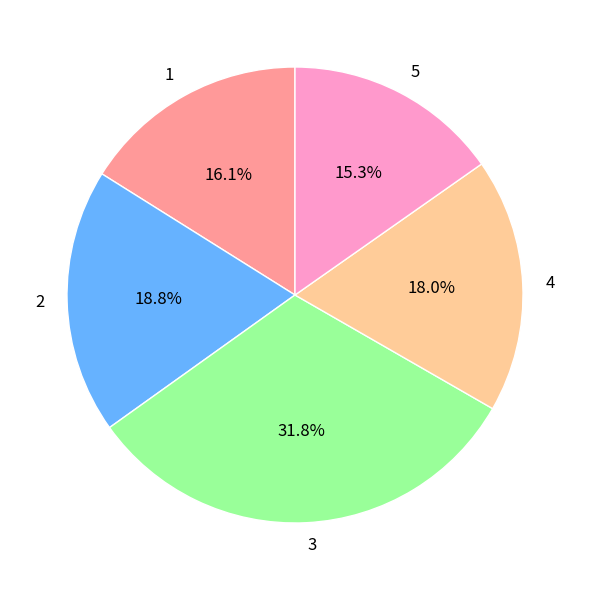

Which has a higher value, 5 or 1?

1